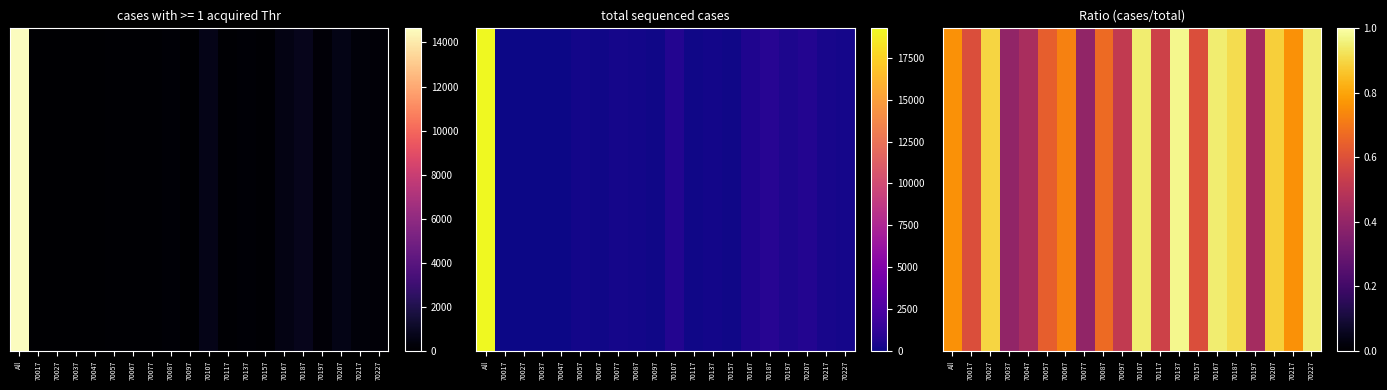

At which category is the sum across all series the highest?

70137